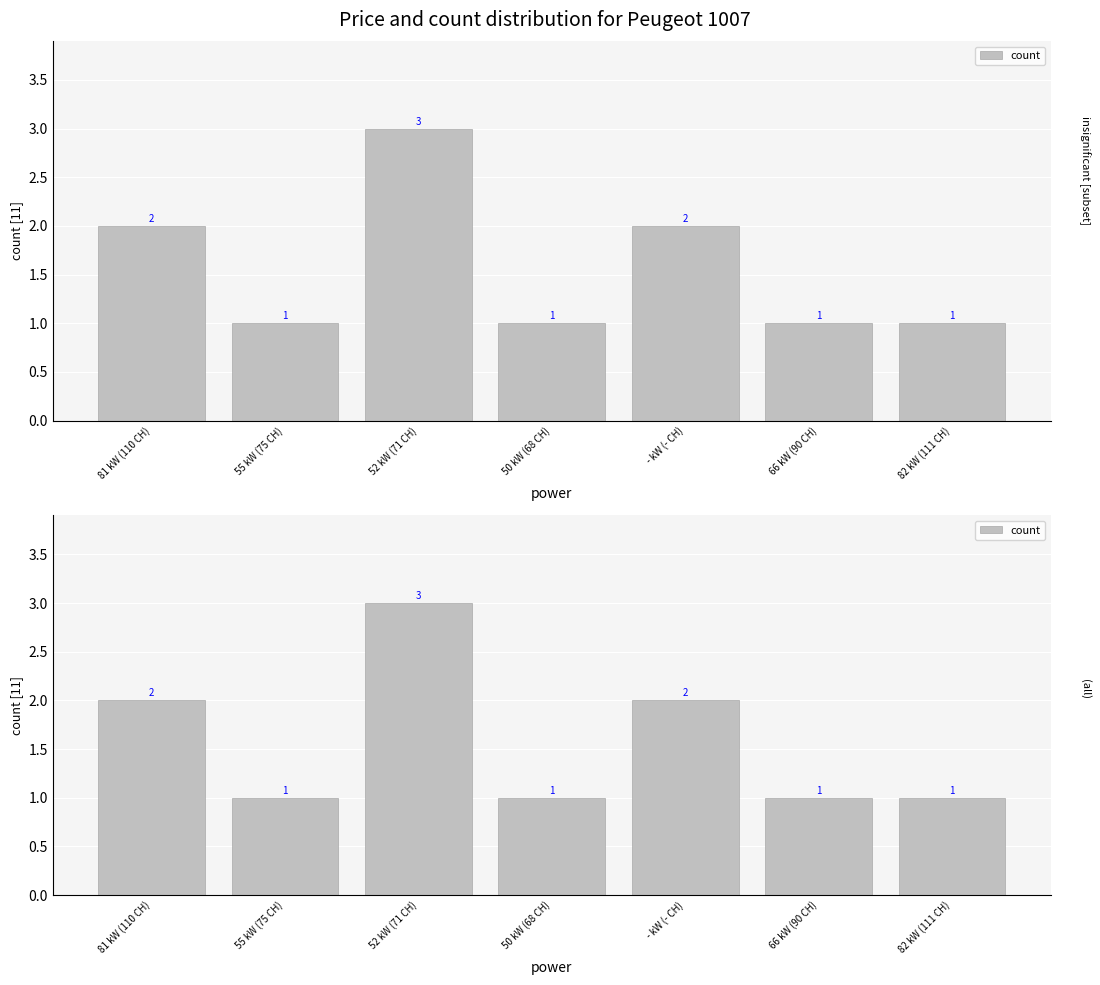

Rank the categories by value from lowest to highest.

55 kW (75 CH), 50 kW (68 CH), 66 kW (90 CH), 82 kW (111 CH), 81 kW (110 CH), - kW (- CH), 52 kW (71 CH)